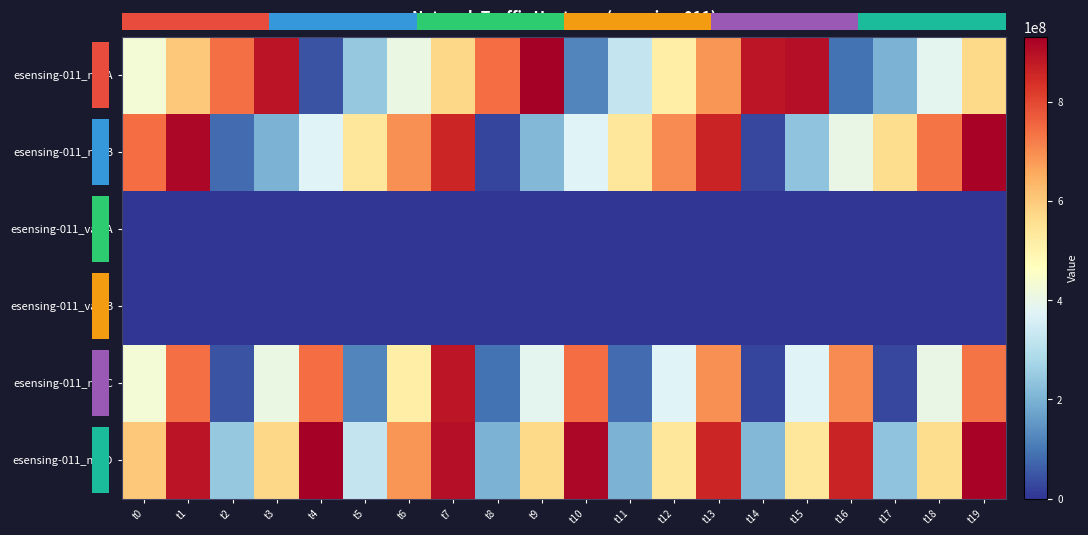

How many values in esensing-011_val_B are above zero?

19